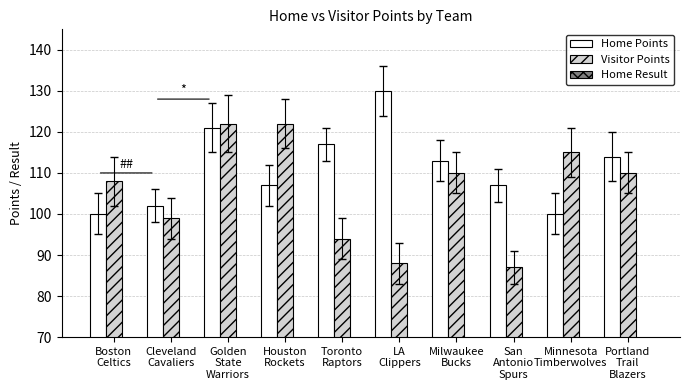

How many distinct data groups are displayed?

3